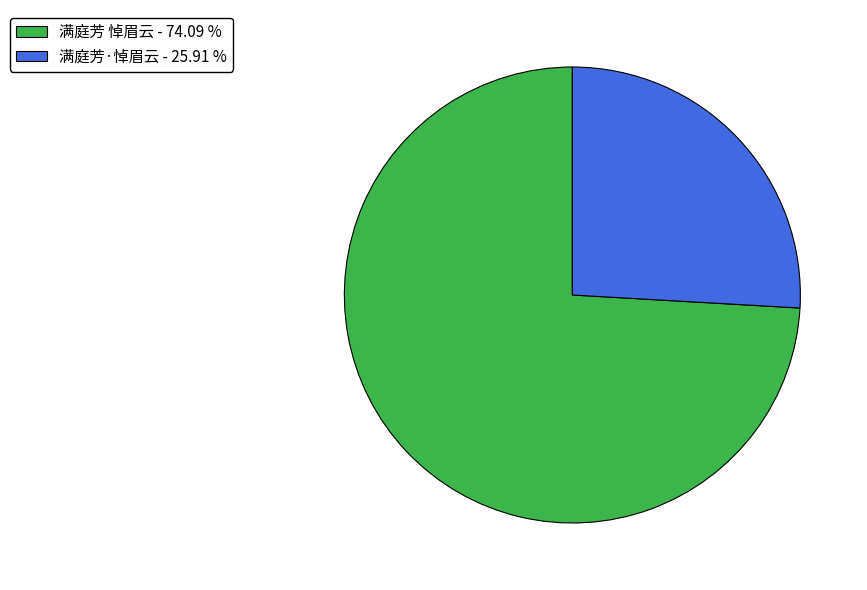

How many segments does this pie chart have?

2